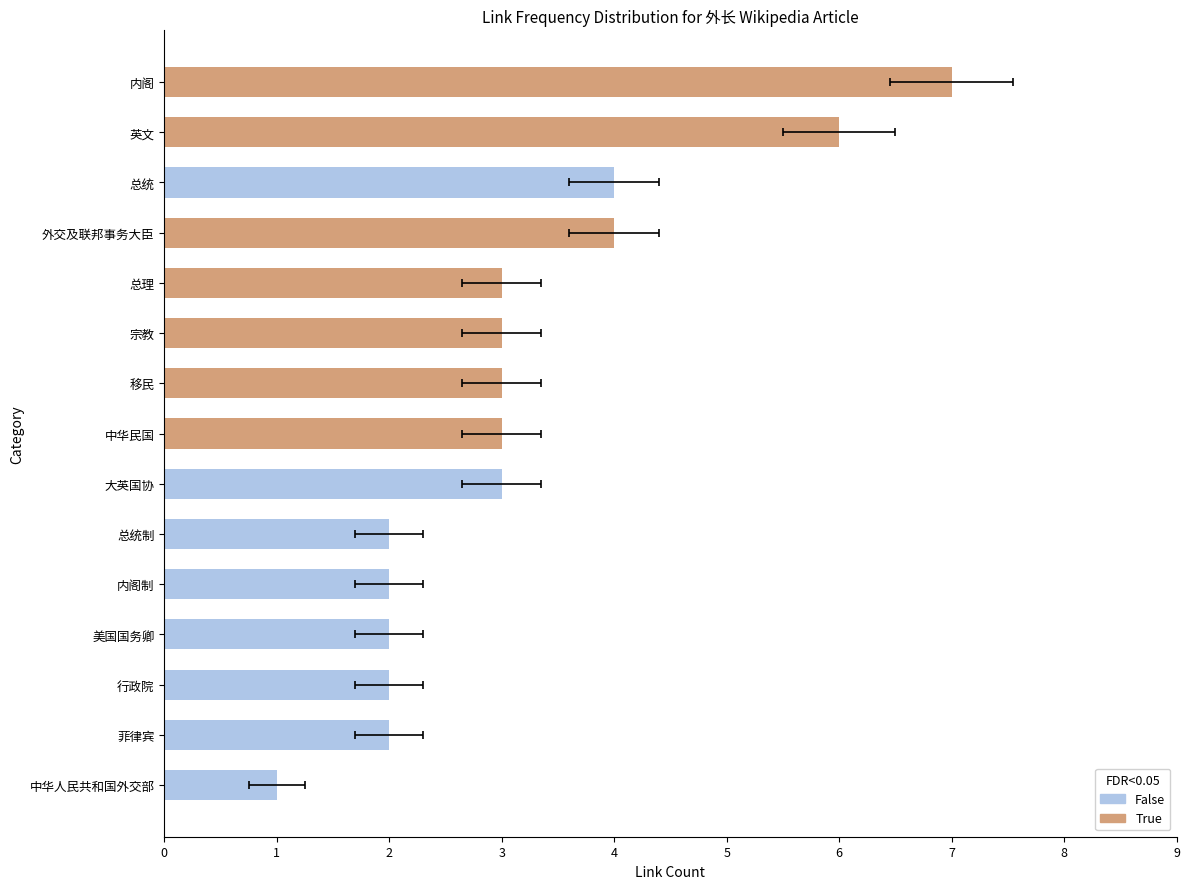

What is the ratio of the value at 行政院 to the value at 外交及联邦事务大臣?

0.5